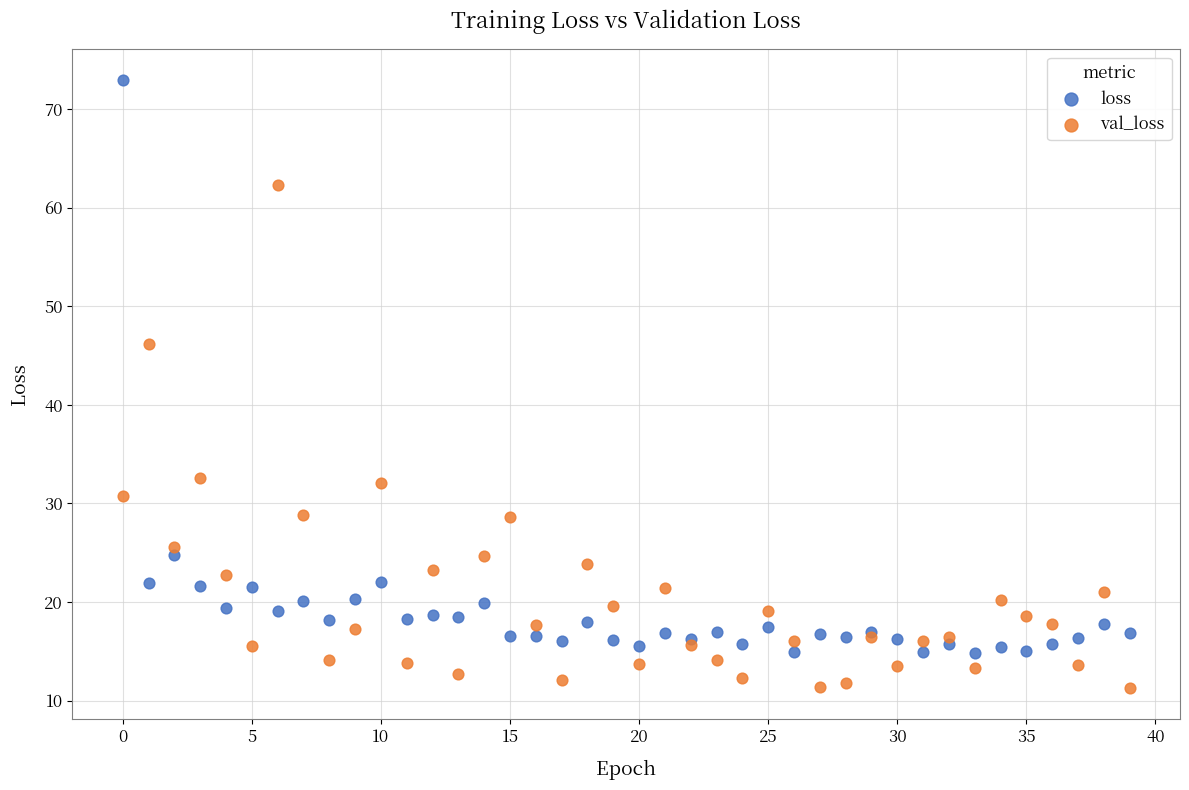

Which series reaches the minimum Y coordinate?

val_loss